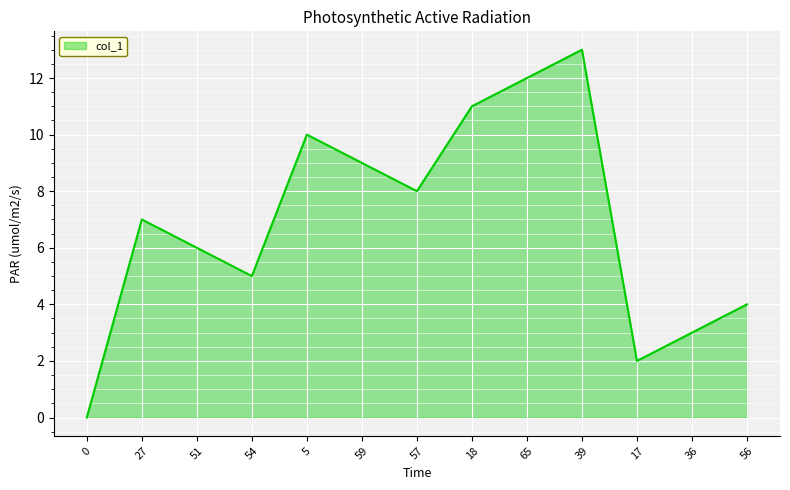

How many lines are shown in the chart?

1